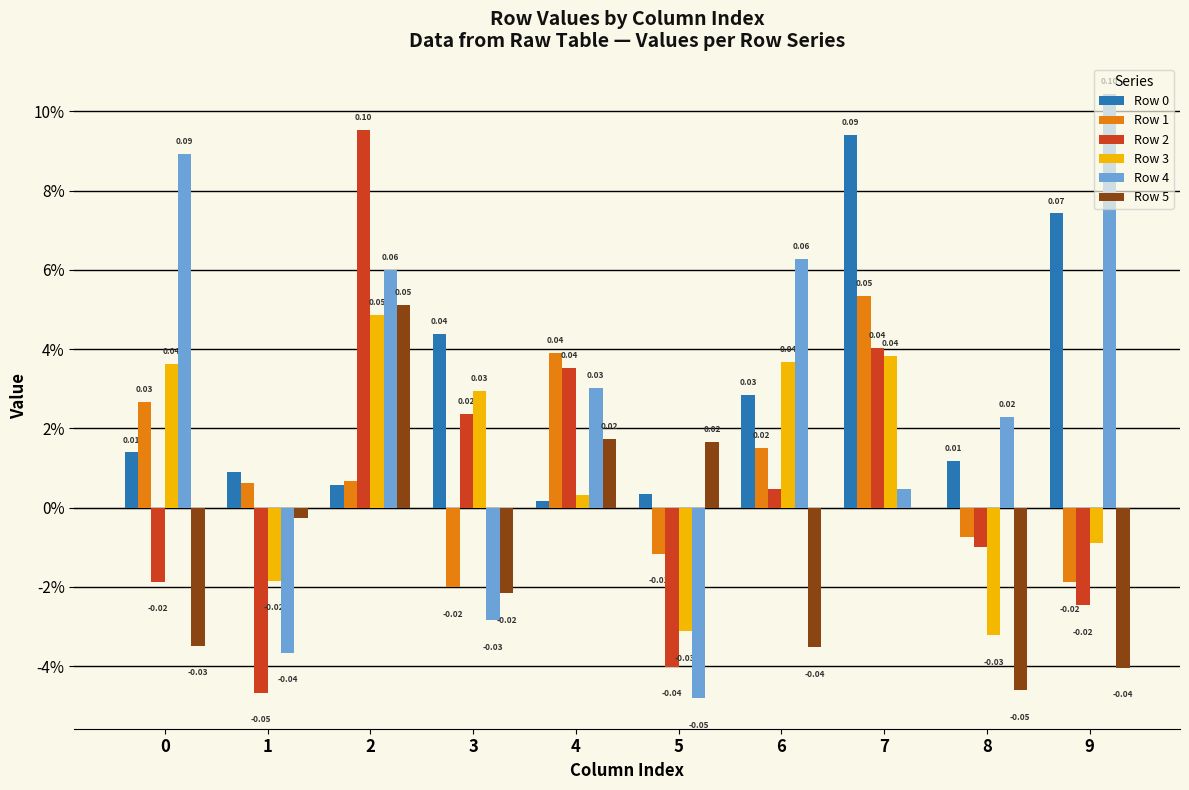

Which series has the largest total across all categories?

Row 0